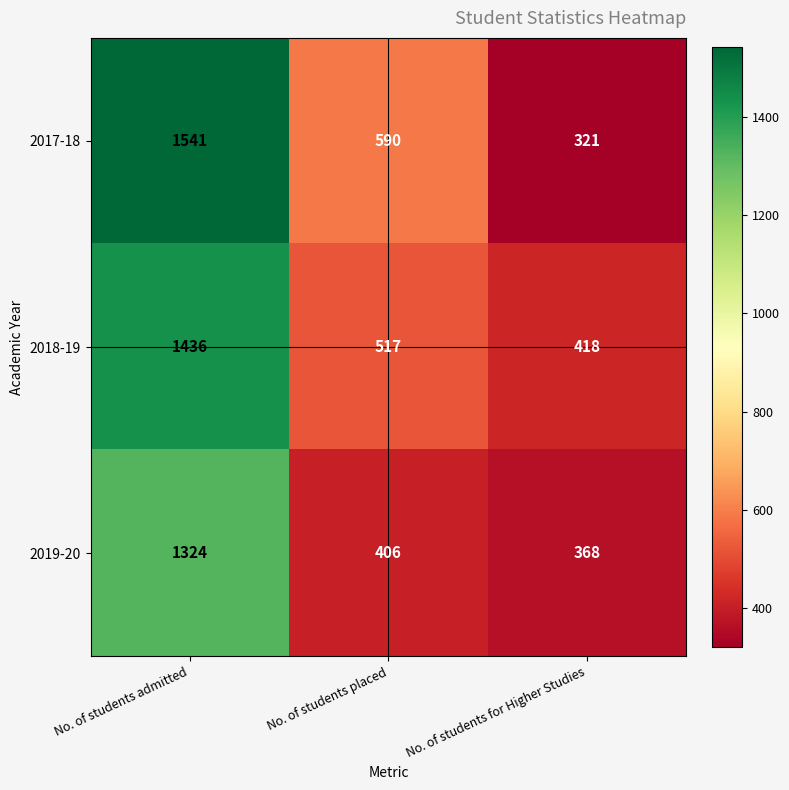

What is the minimum value shown in the chart?

321